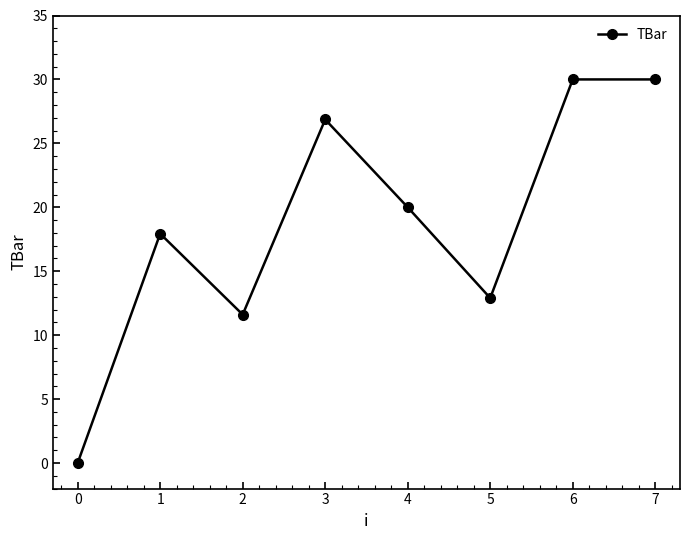

What is the average value?

18.7